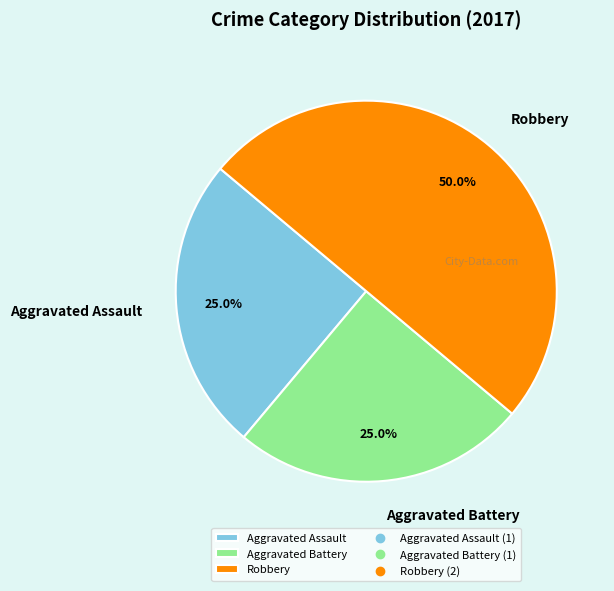

Does Aggravated Battery account for over 50% of the chart?

No